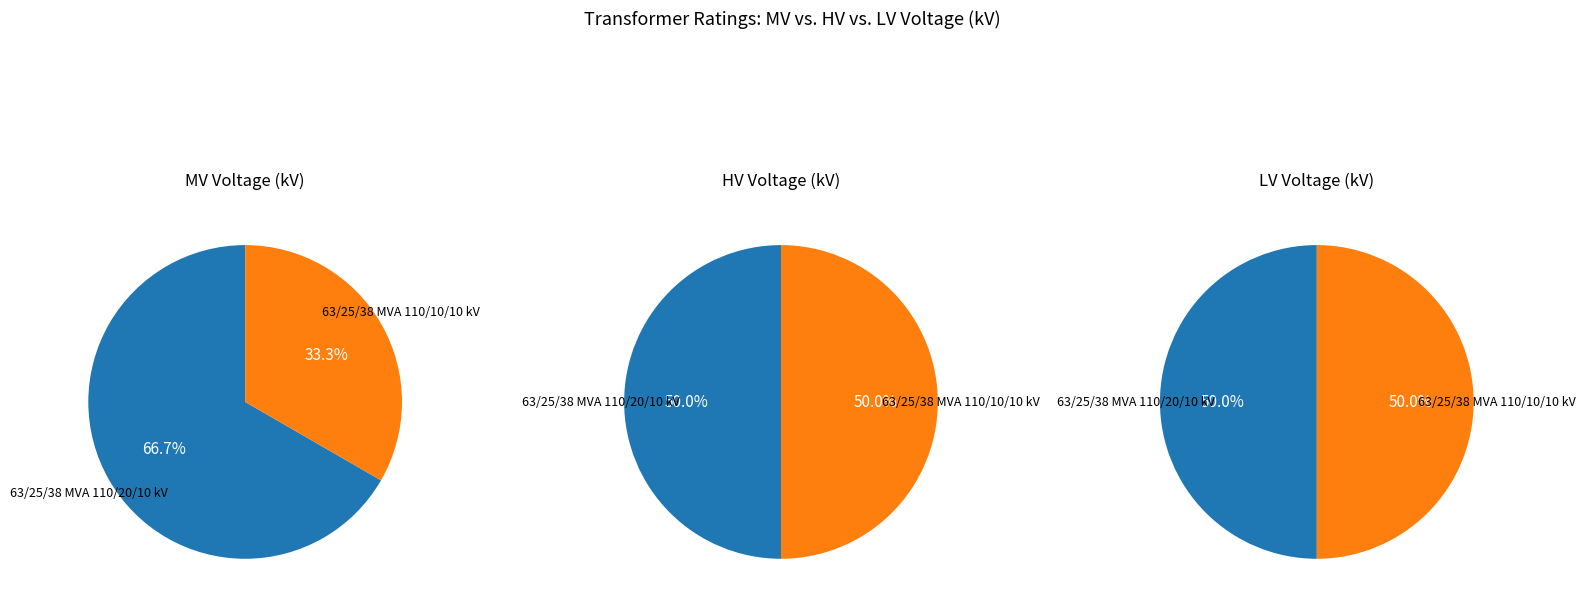

Count the number of slices in the pie.

2